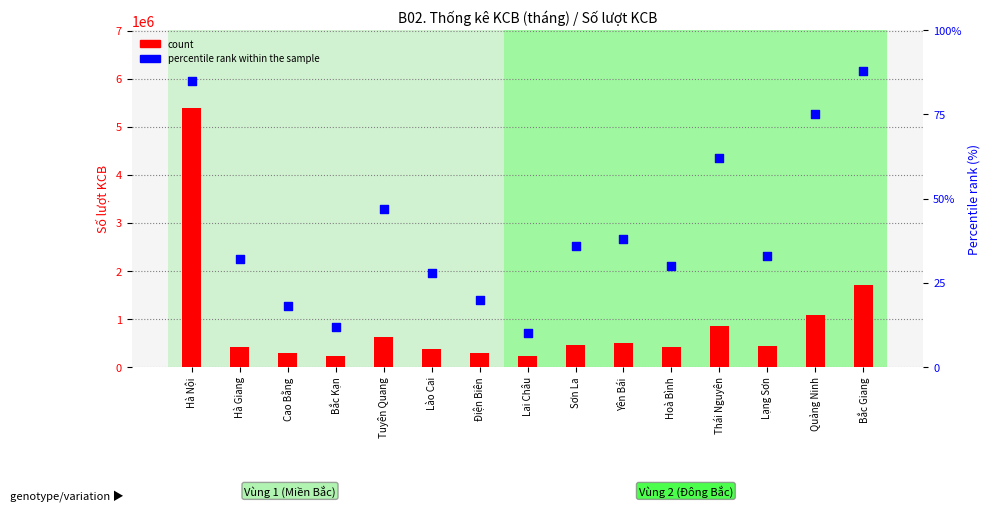

Which series contains the highest Y value?

count